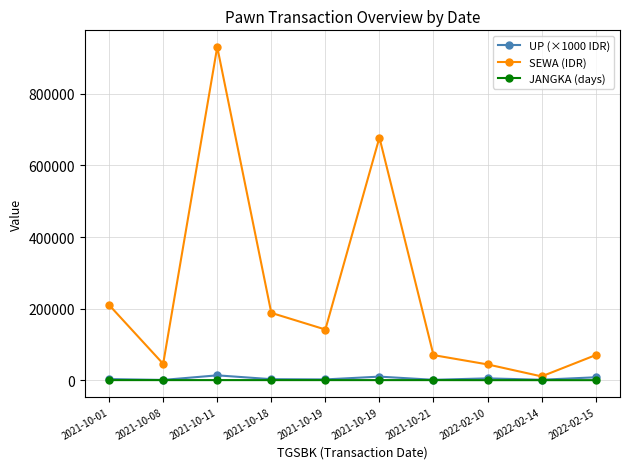

Where is the first local minimum for SEWA (IDR)?

2021-10-08